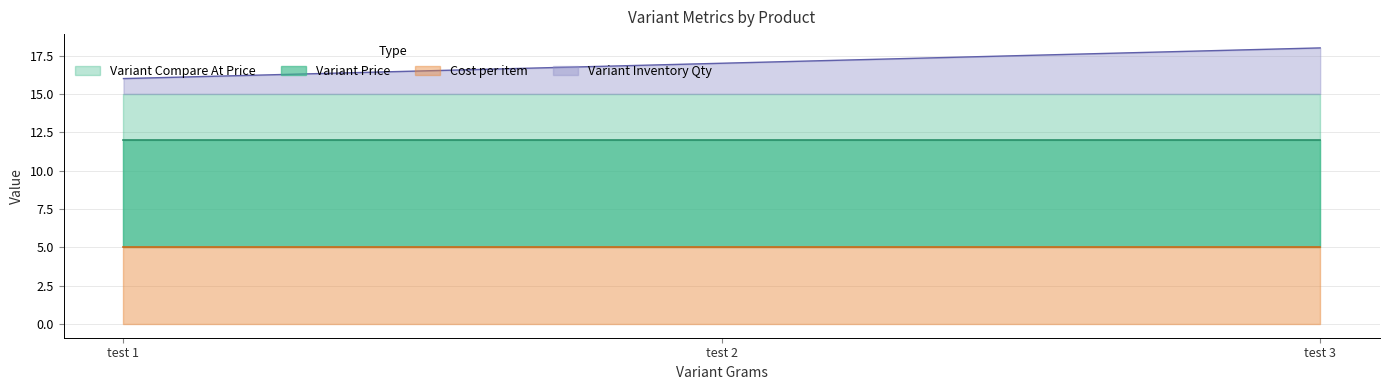

Read the Variant Compare At Price value at test 2.

15